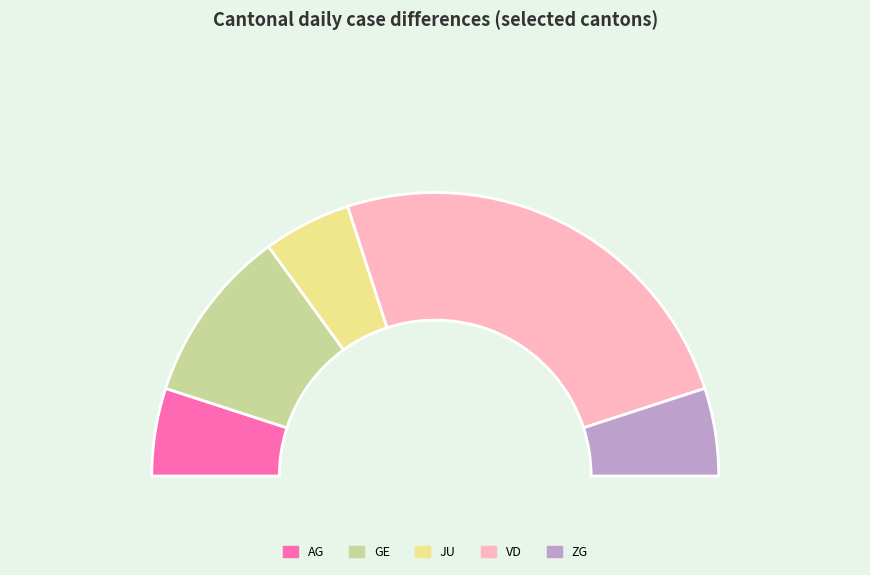

Which slice is the smallest?

AG